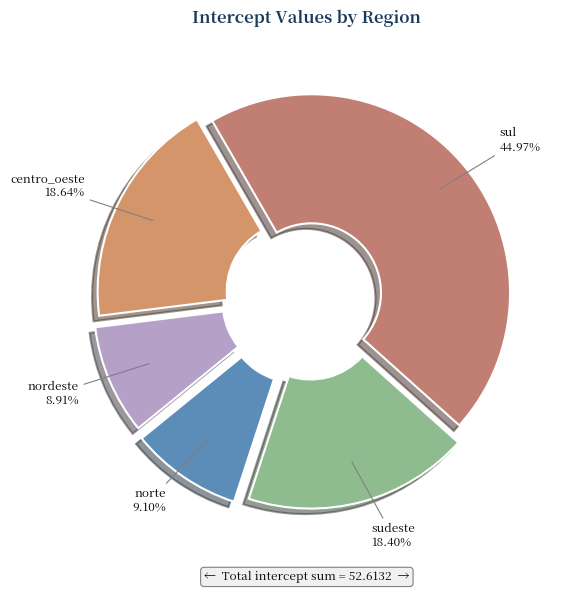

Combined, do nordeste and sul account for over 50%?

Yes